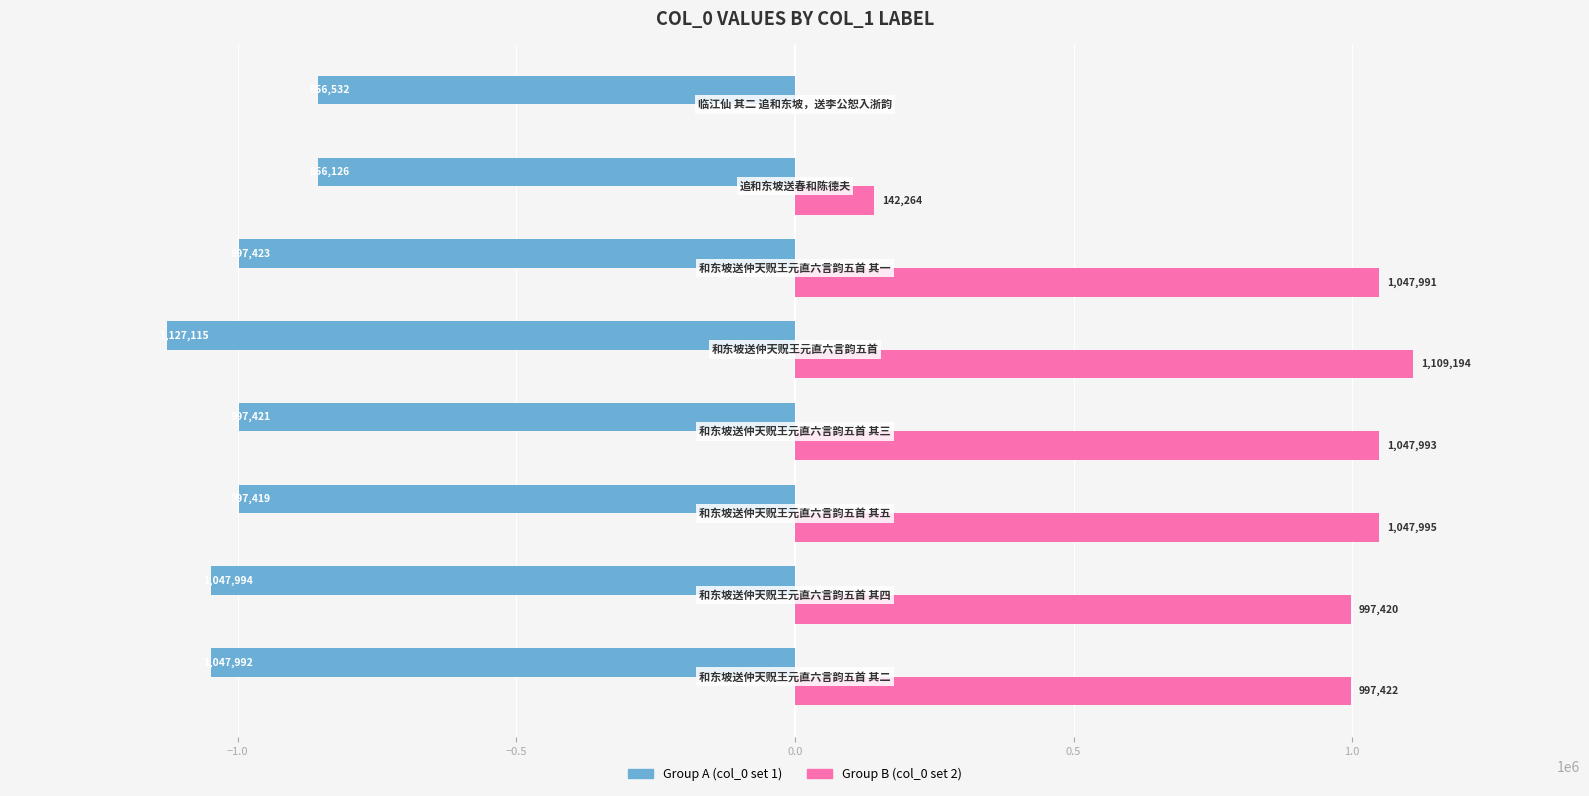

How many distinct data groups are displayed?

2